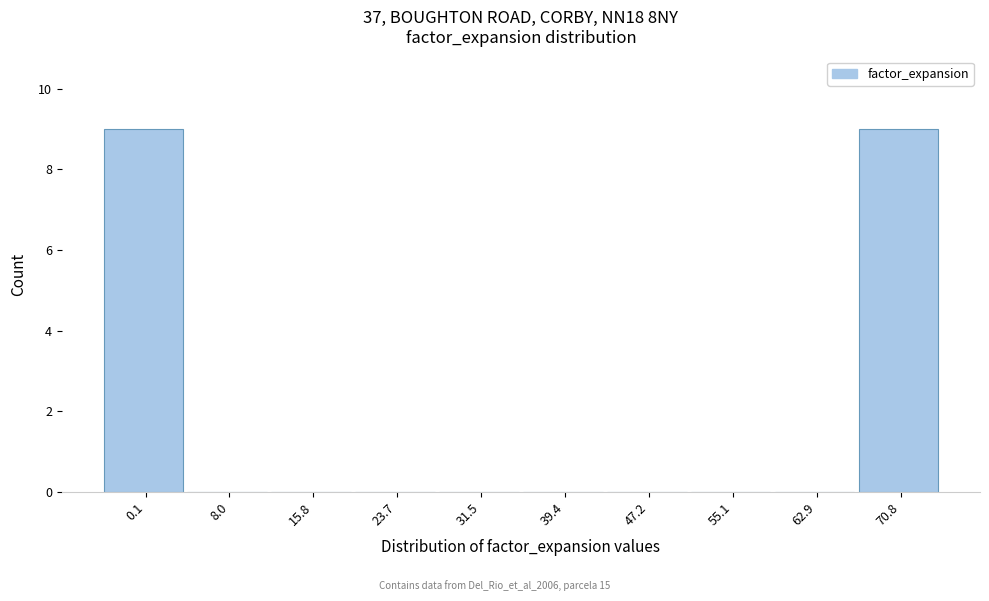

Reading right to left, list all the values displayed in this chart.

70.8=9	62.9=0	55.1=0	47.2=0	39.4=0	31.5=0	23.7=0	15.8=0	8.0=0	0.1=9